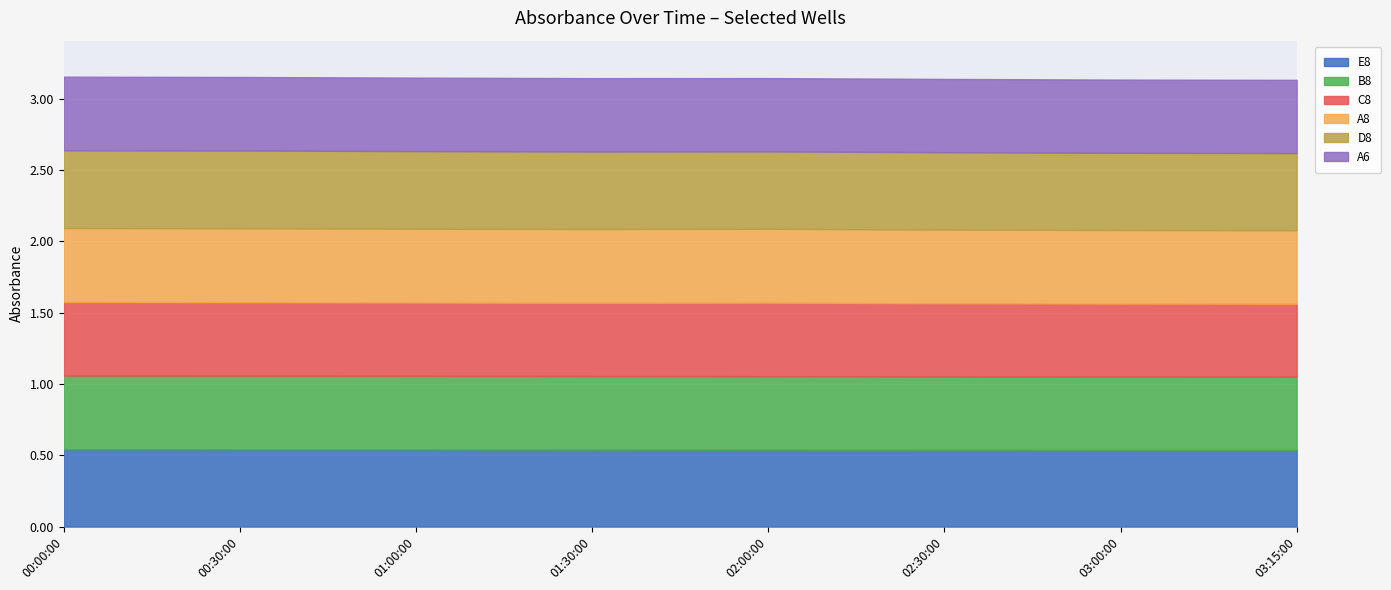

What is the greatest value displayed?

0.5